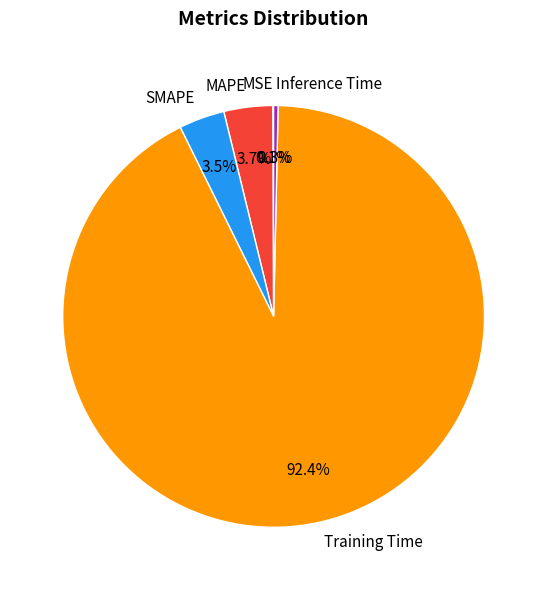

The SMAPE slice represents 4% of the pie. True or false?

True